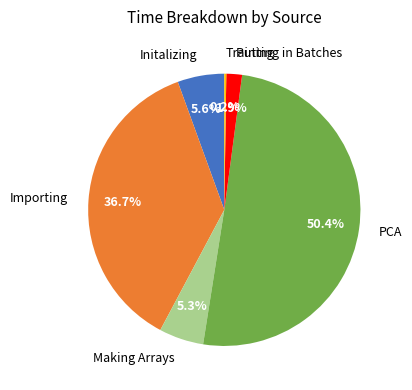

Between Putting in Batches and Importing, which is larger?

Importing